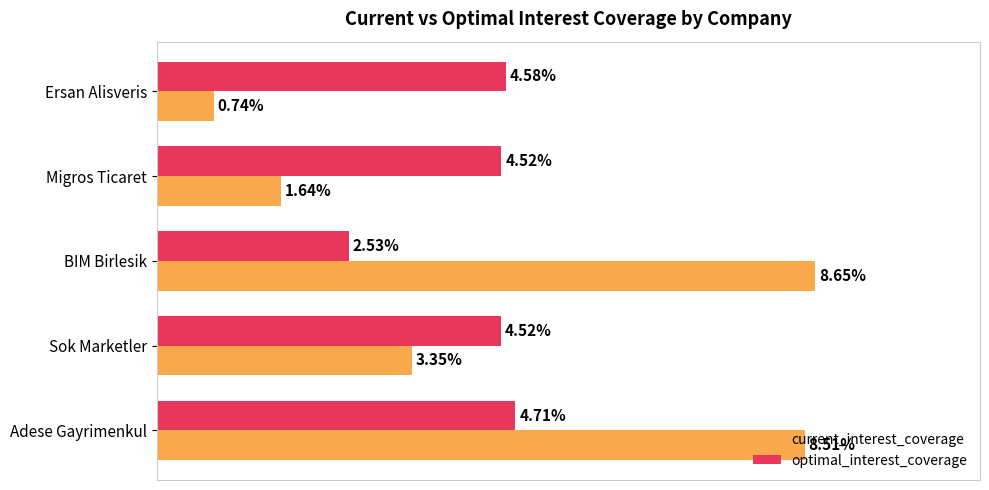

Which series has the widest spread of values?

current_interest_coverage